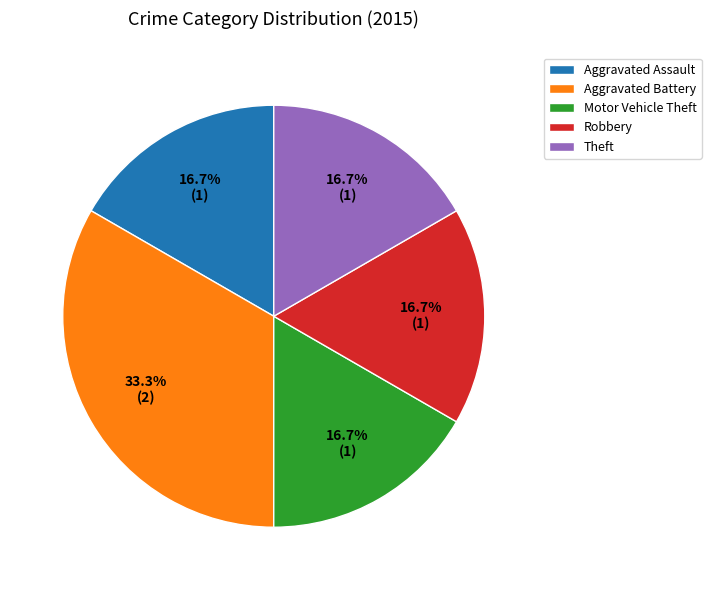

How many segments does this pie chart have?

5